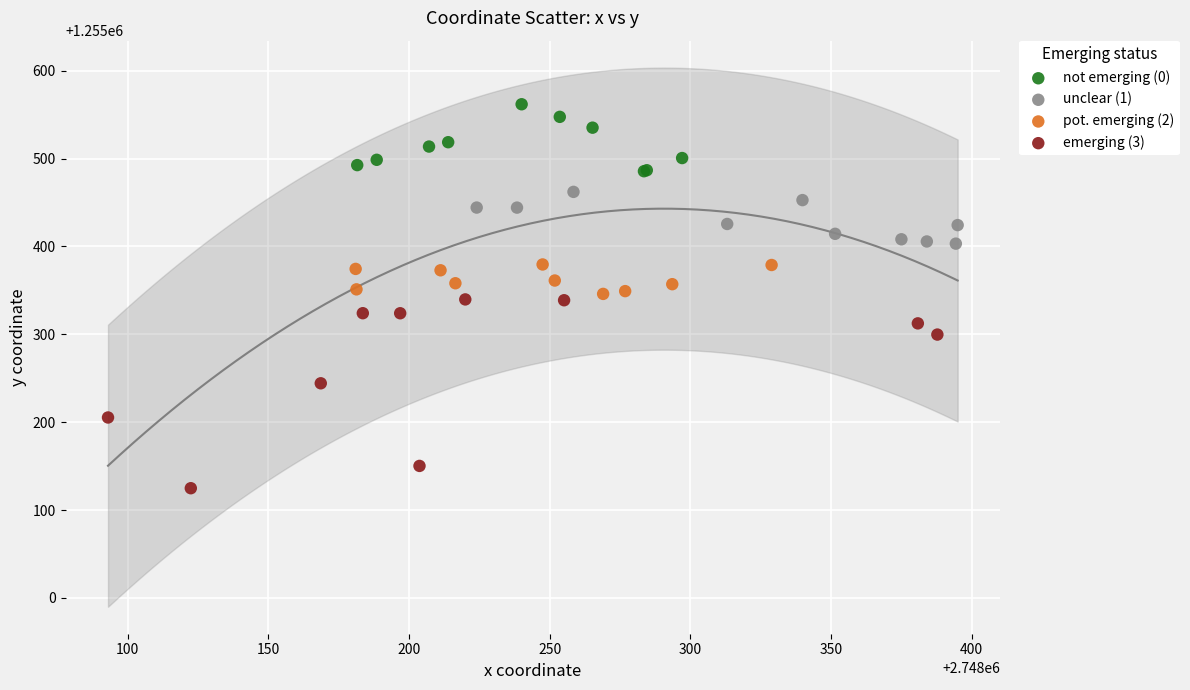

Which series has the widest spread of Y values?

emerging (3)